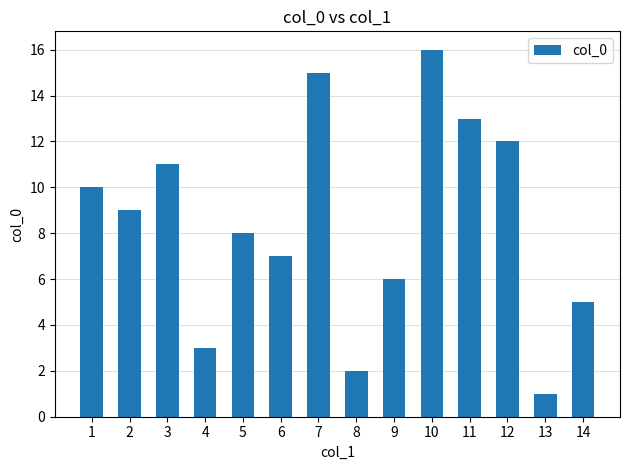

What is the sum of the values at 11 and 4?

16